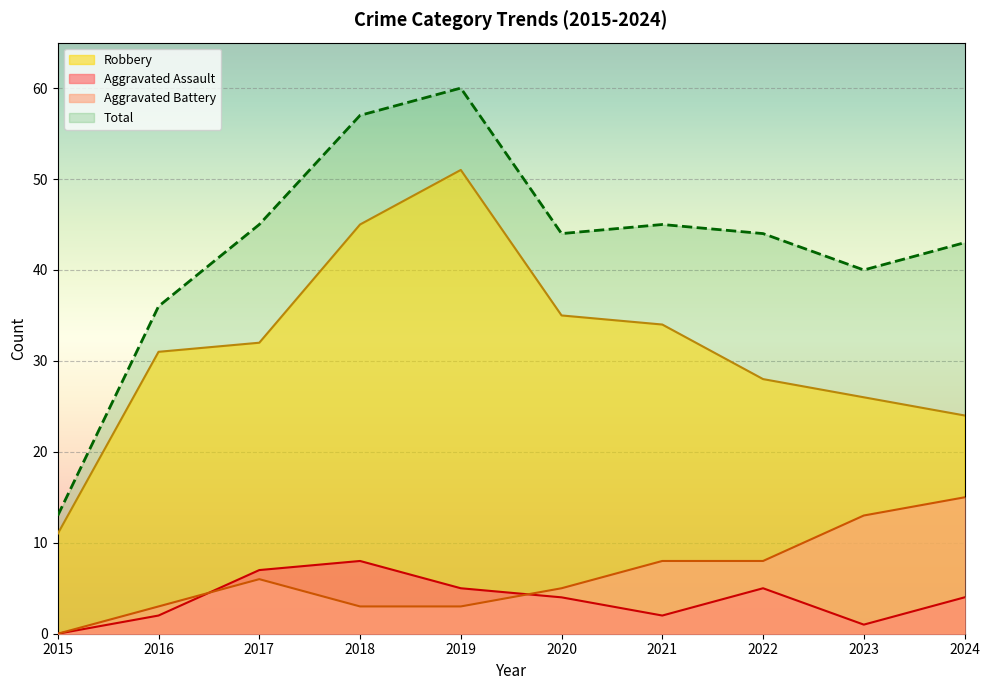

At which category does the chart reach its minimum across all series?

2015